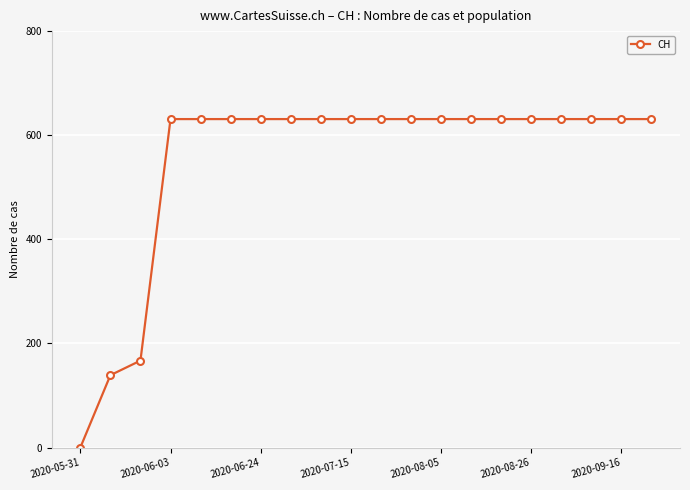

What is the average value?

552